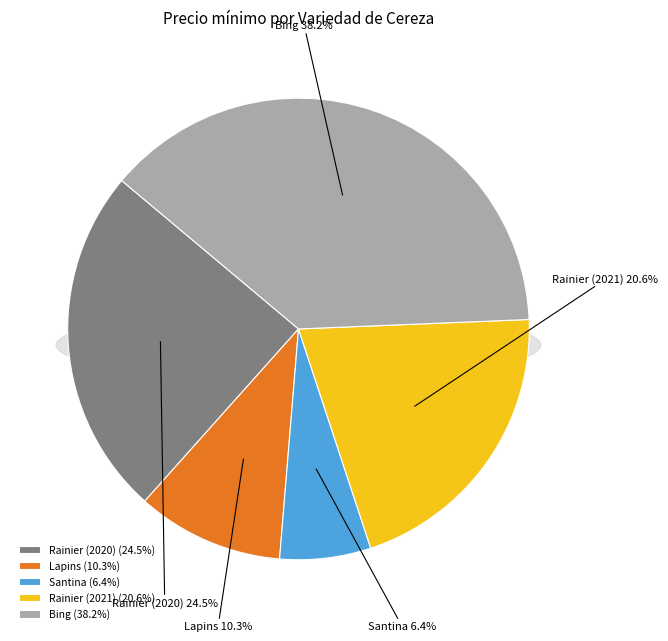

To the nearest percent, what percentage of the pie is Bing?

38%